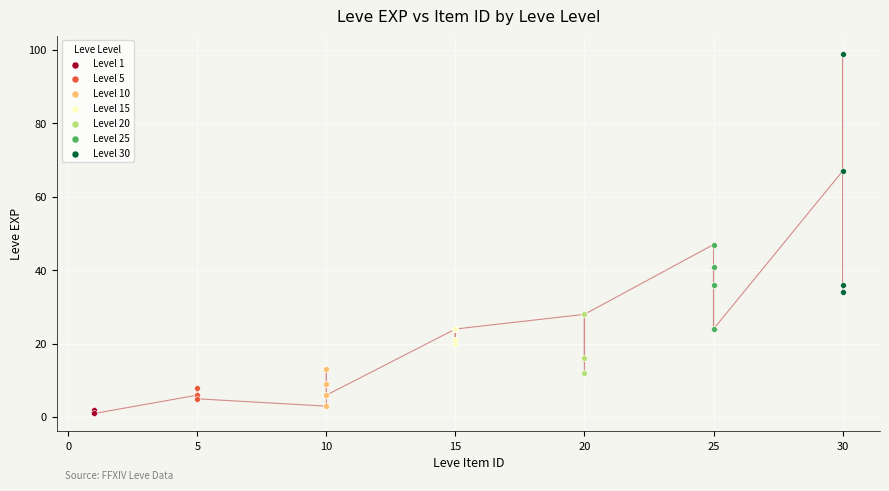

Which series contains the lowest Y value?

Level 1